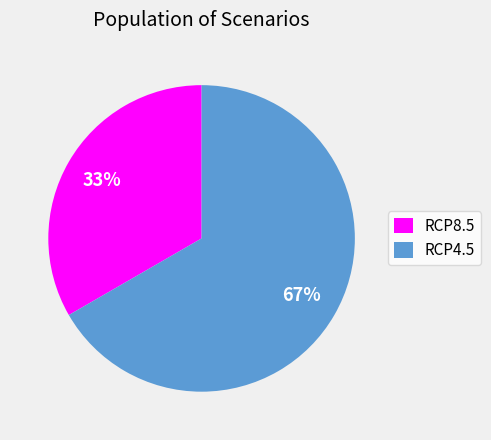

Rank the categories by value from lowest to highest.

RCP8.5, RCP4.5